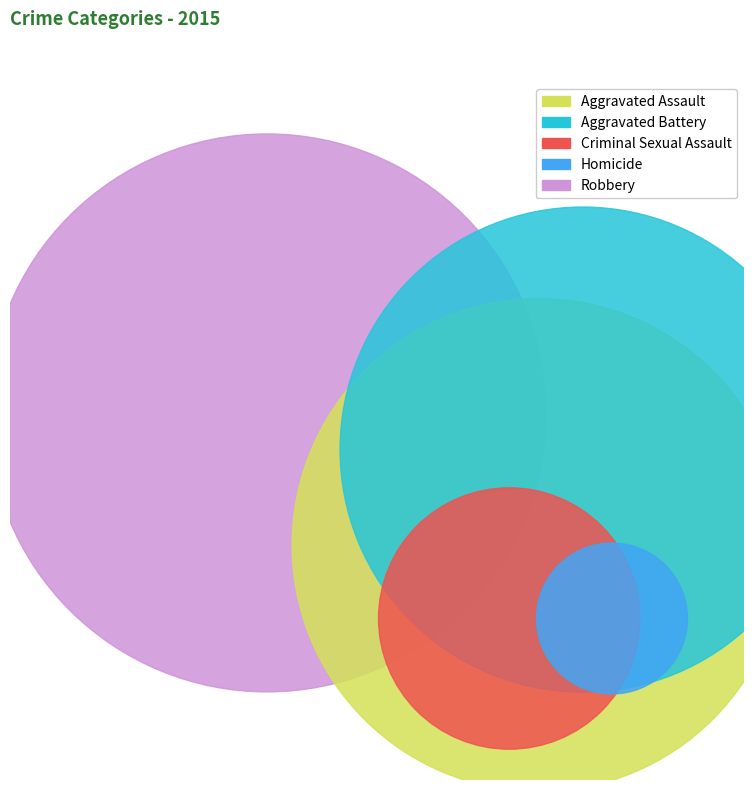

Is there a majority slice in this chart?

No